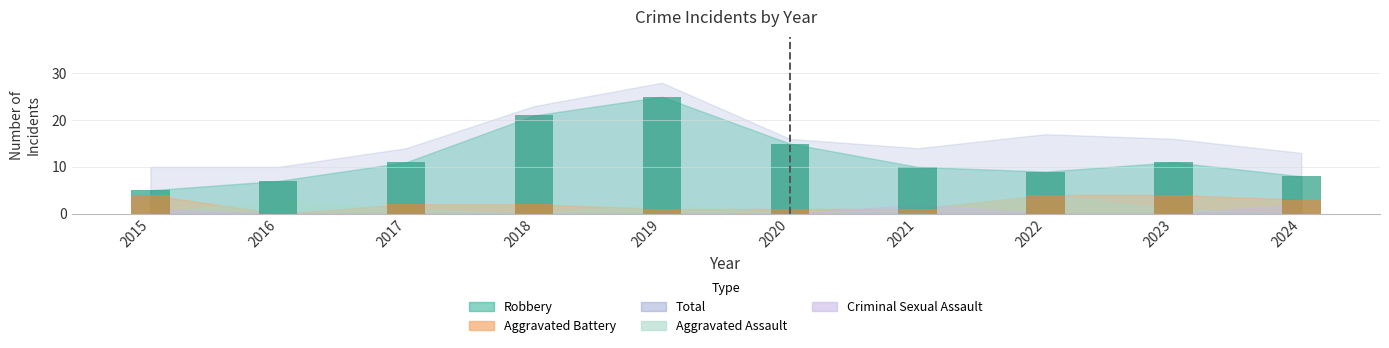

At which label does Aggravated Assault reach its peak?

2022